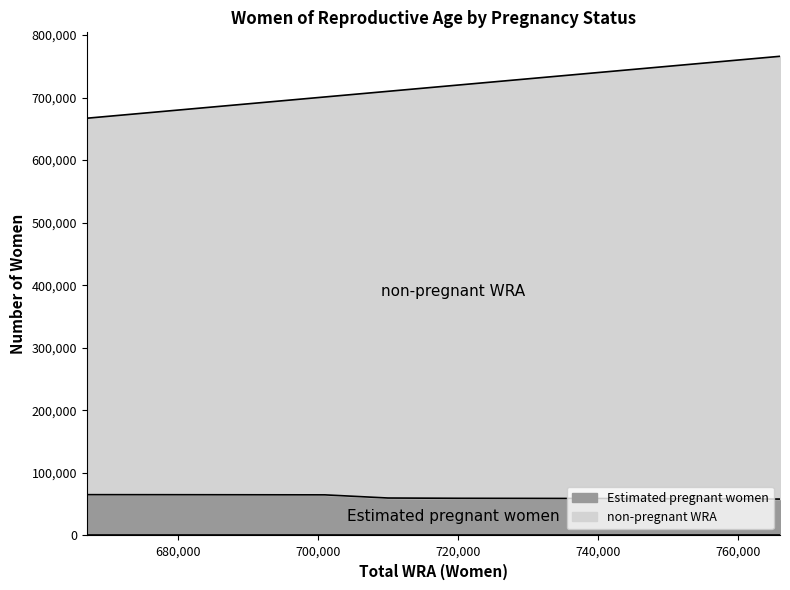

True or false: non-pregnant WRA and Estimated pregnant women intersect in this chart.

False